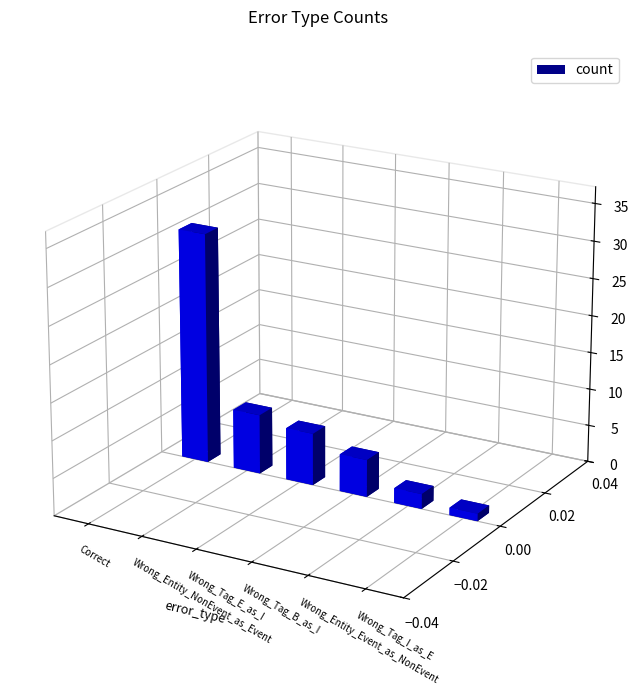

How many data points are above 7?

2